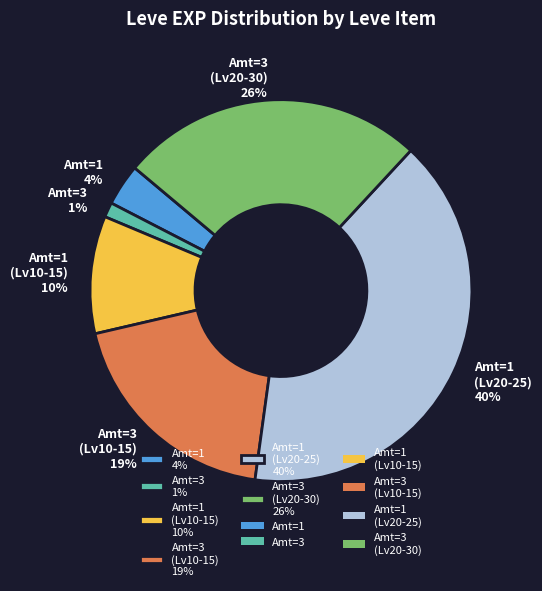

What is the largest slice in the pie chart?

Amt=1 (Lv20-25) 40%